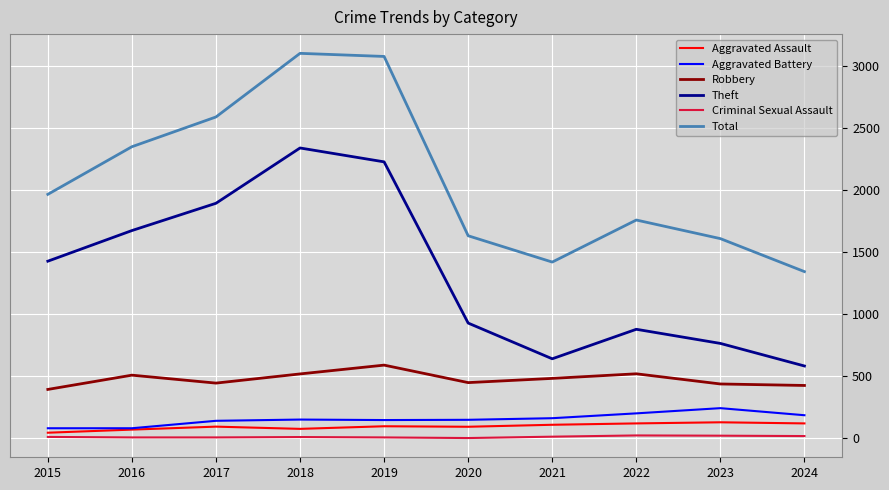

Is it true that Aggravated Battery equals 327 at 2022?

False